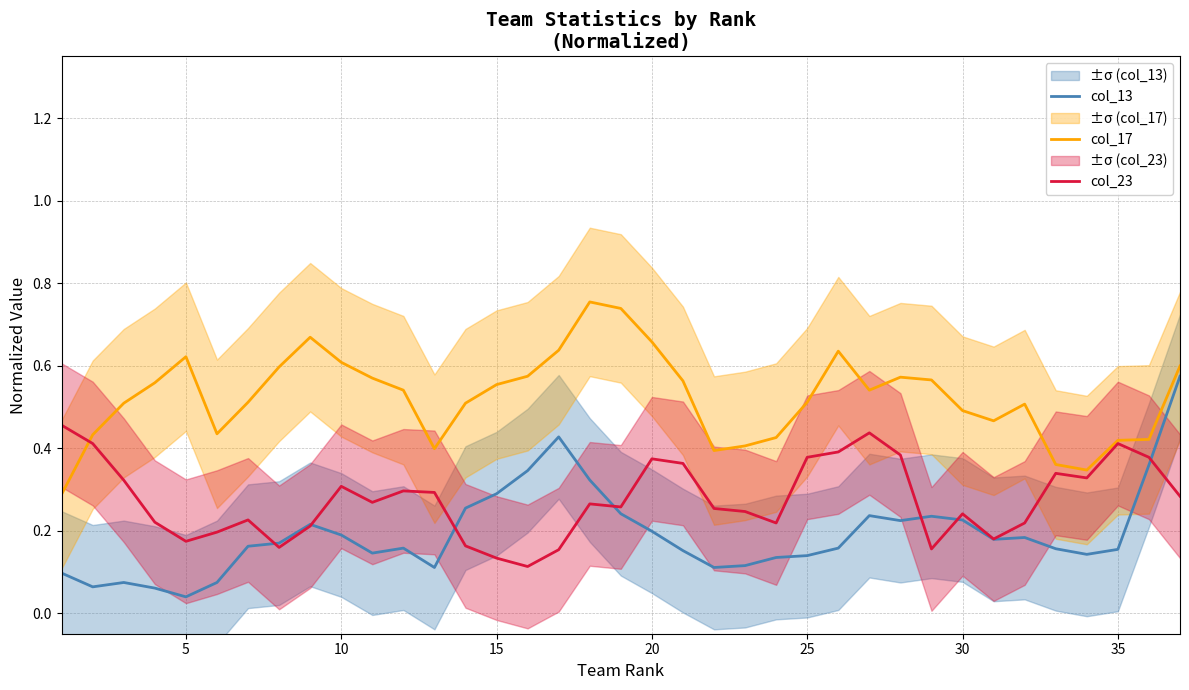

How many lines are shown in the chart?

3